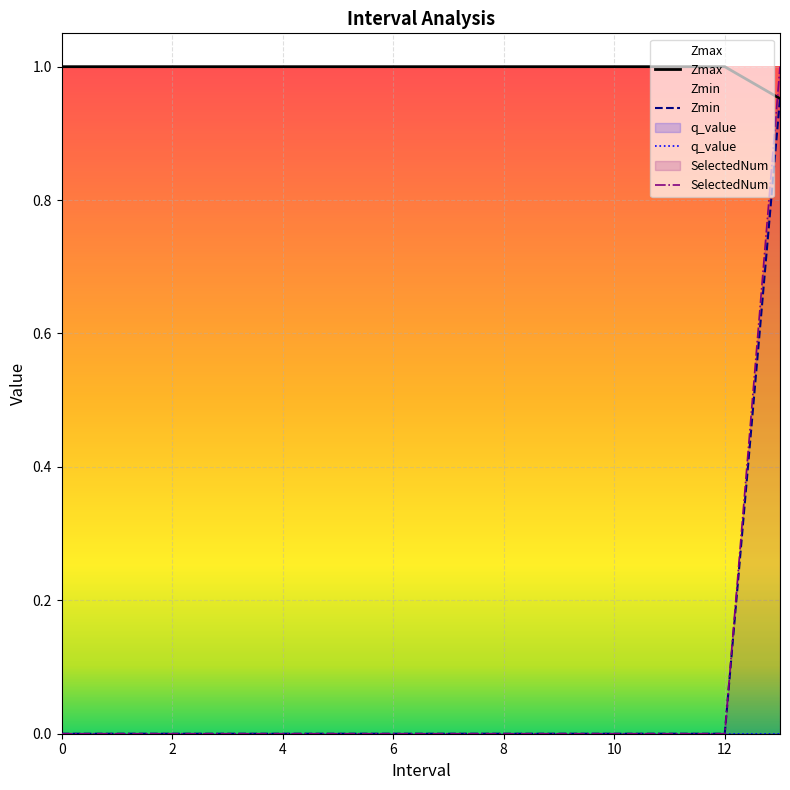

How many intersections are there between SelectedNum and Zmin?

1